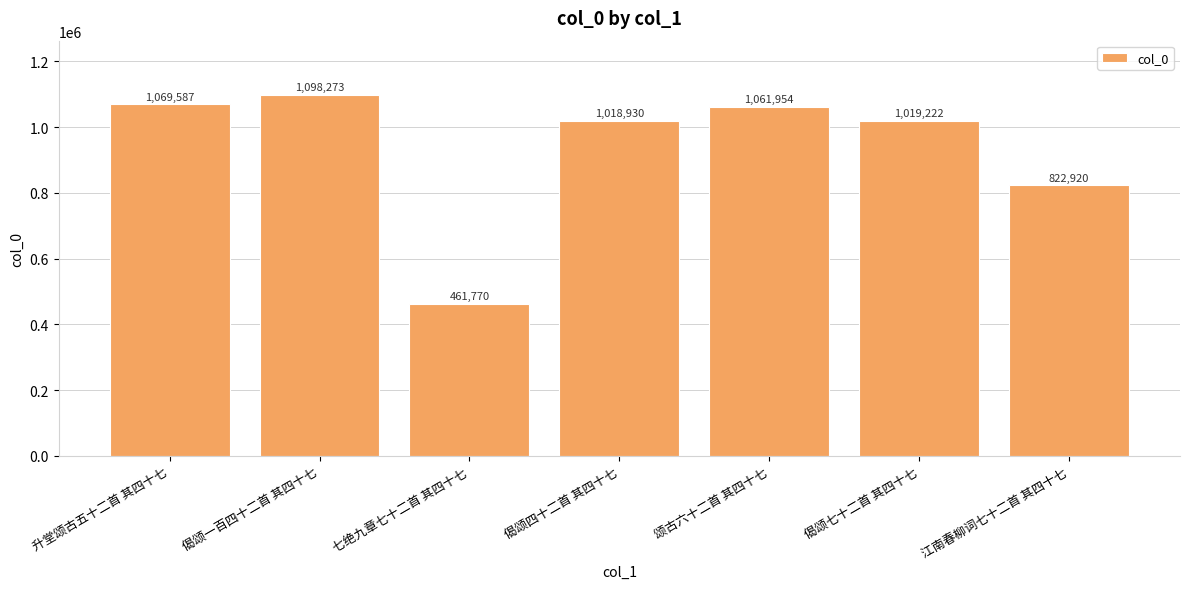

List the labels in order of value, largest first.

偈颂一百四十二首 其四十七, 升堂颂古五十二首 其四十七, 颂古六十二首 其四十七, 偈颂七十二首 其四十七, 偈颂四十二首 其四十七, 江南春柳词七十二首 其四十七, 七绝九章七十二首 其四十七